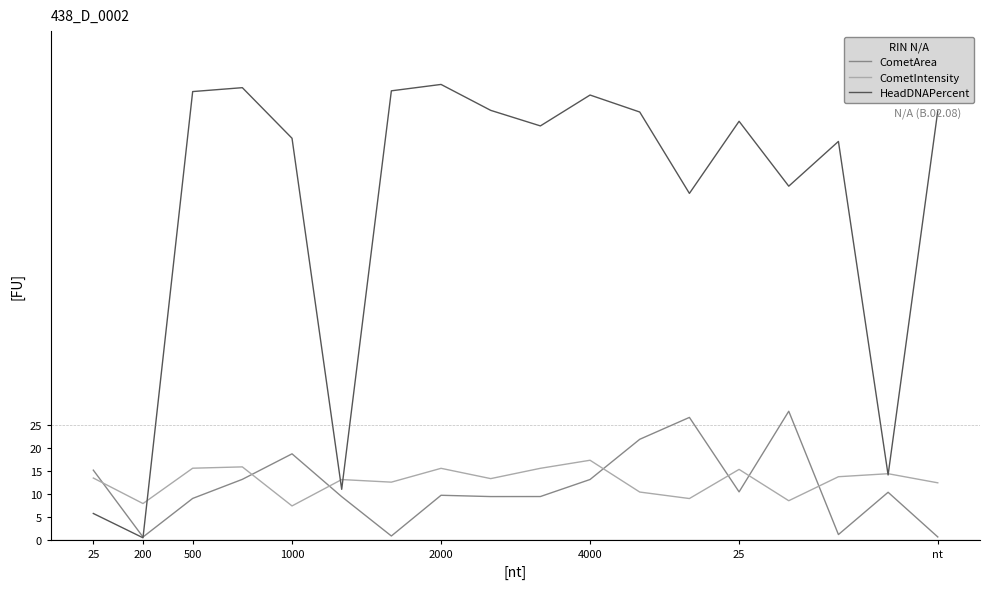

What is the greatest value displayed?

98.5